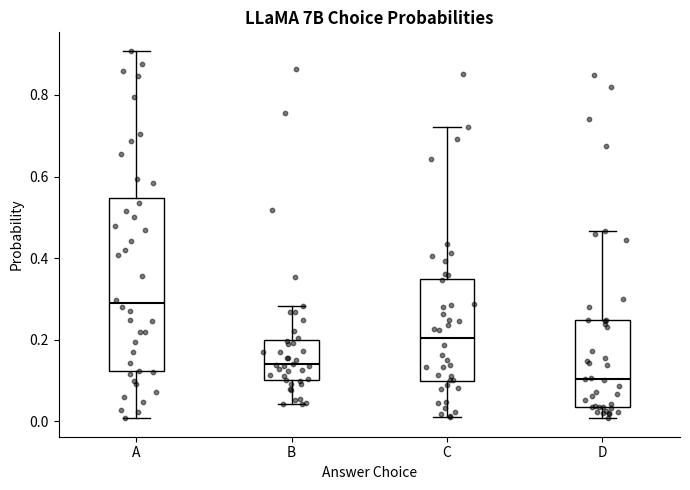

Where is the upper edge of the box for B on the y-axis? The values are not printed on the chart, so give them approximately, as read against the axis.

0.20